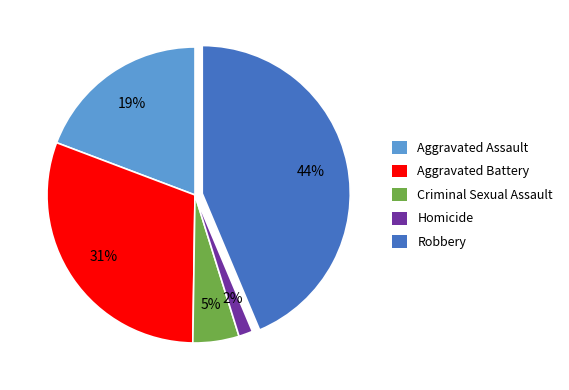

Does Aggravated Battery represent more than half of the total?

No